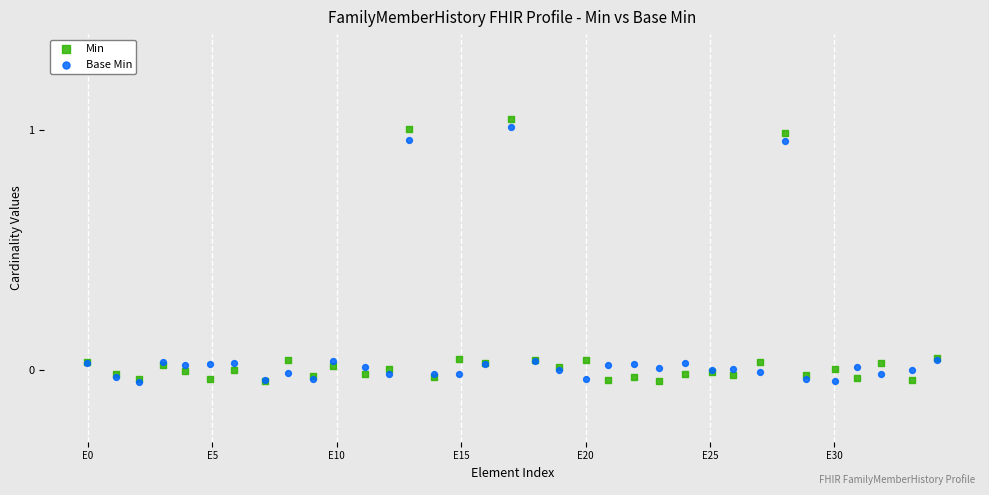

What are all the series names shown in the legend?

Min, Base Min